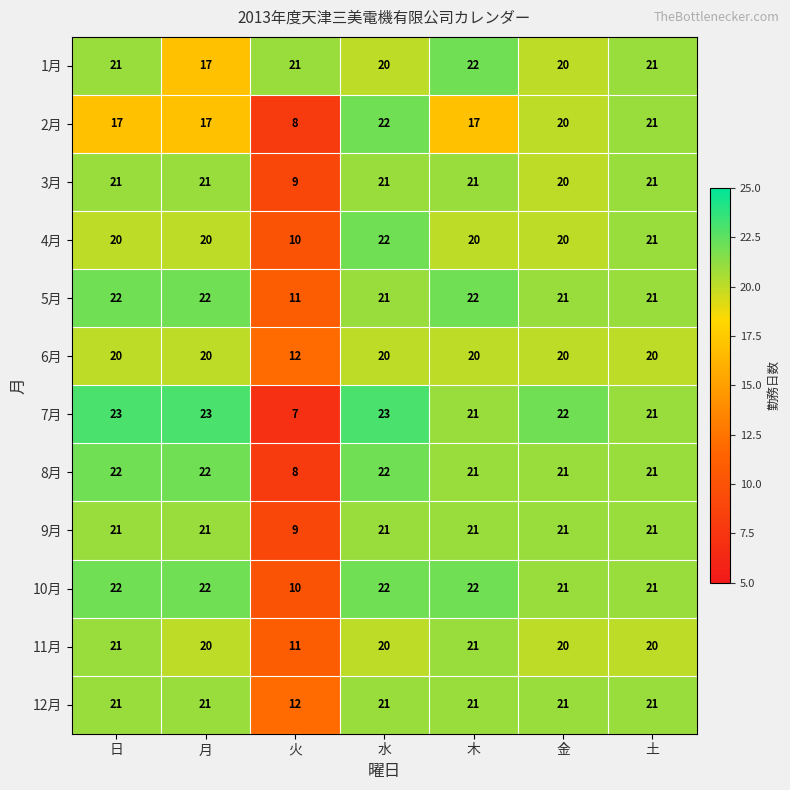

How many series are shown in this chart?

12